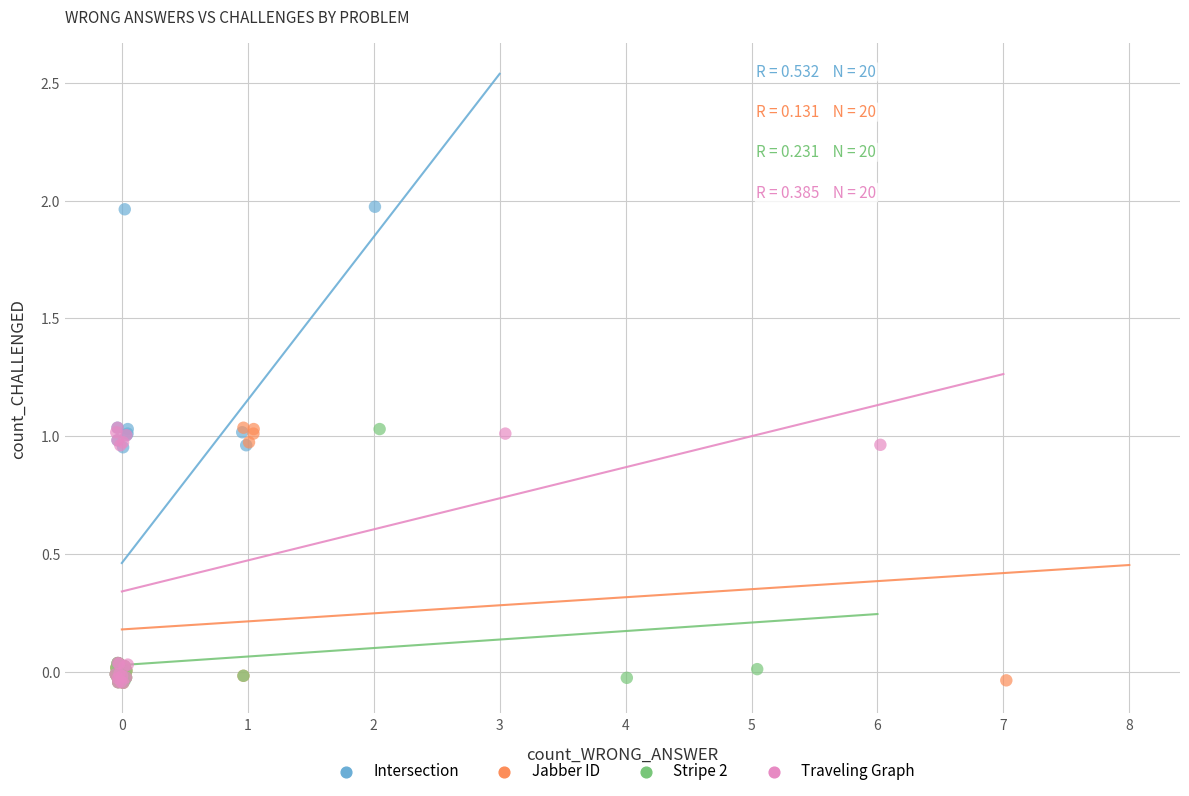

Which series has the largest Y range (max minus min)?

Intersection